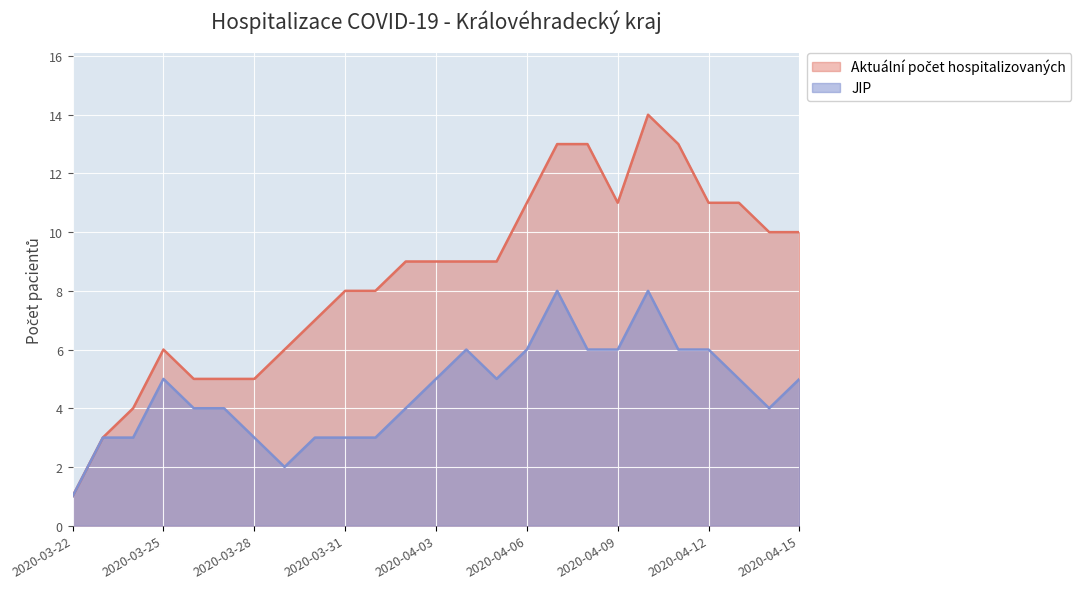

Is the value of JIP at 2020-04-06 greater than the value of Aktuální počet hospitalizovaných at 2020-04-12?

No